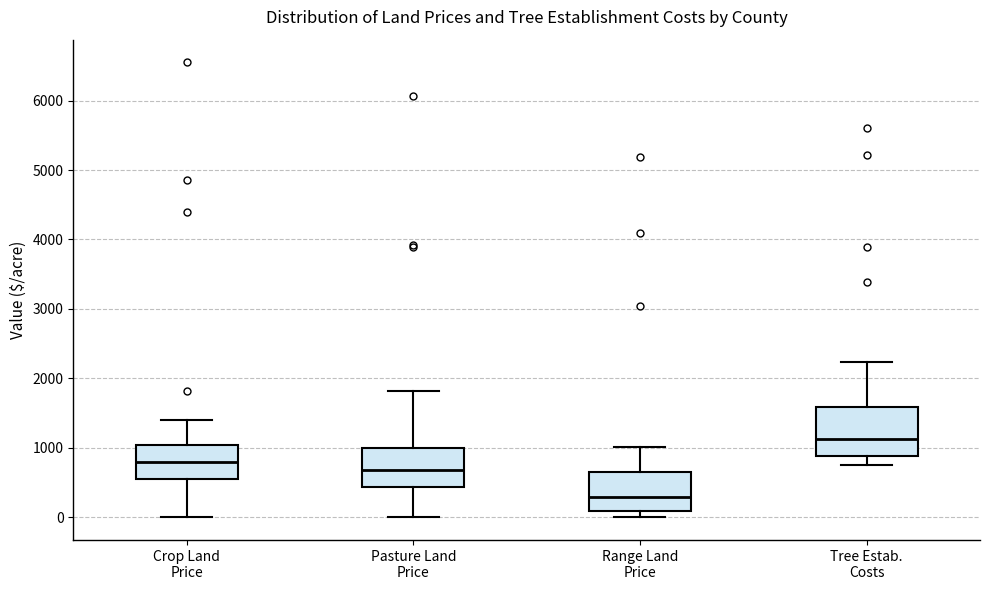

Where is the upper edge of the box for Pasture Land Price on the y-axis? The values are not printed on the chart, so give them approximately, as read against the axis.

1000